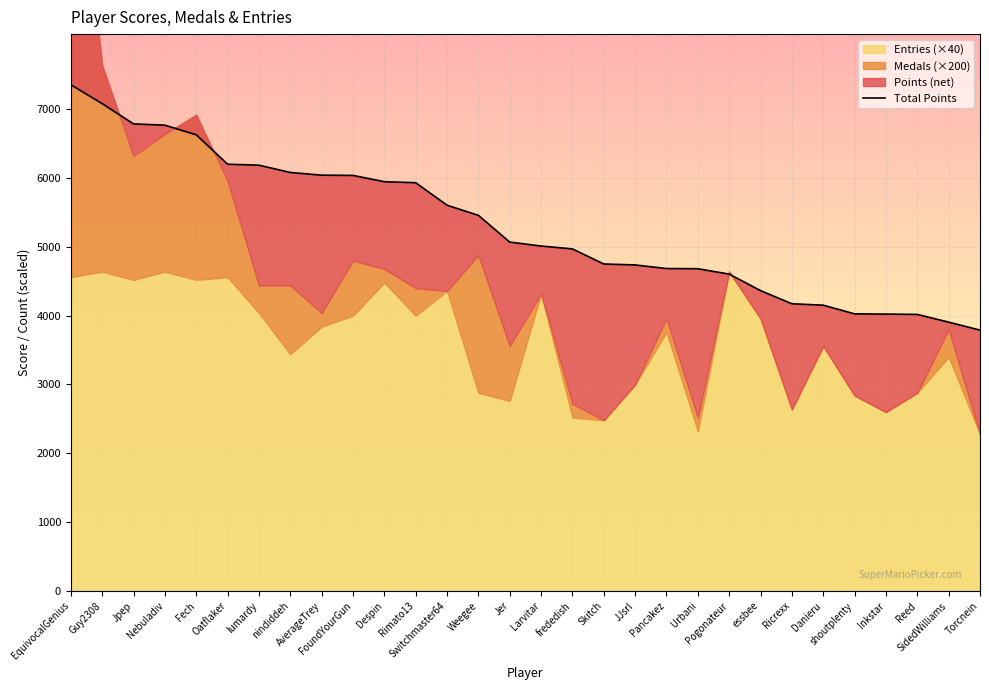

List the labels in order of value, largest first.

EquivocalGenius, Guy2308, Jpep, Nebuladiv, Fech, Oatflaker, lumardy, nindiddeh, AverageTrey, FoundYourGun, Despin, Rimato13, Switchmaster64, Weegee, Jer, Larvitar, frededish, Skitch, JJsrl, Pancakez, Urbani, Pogonateur, essbee, Ricrexx, Danieru, shoutplenty, Inkstar, Reed, SidedWilliams, Torcnein